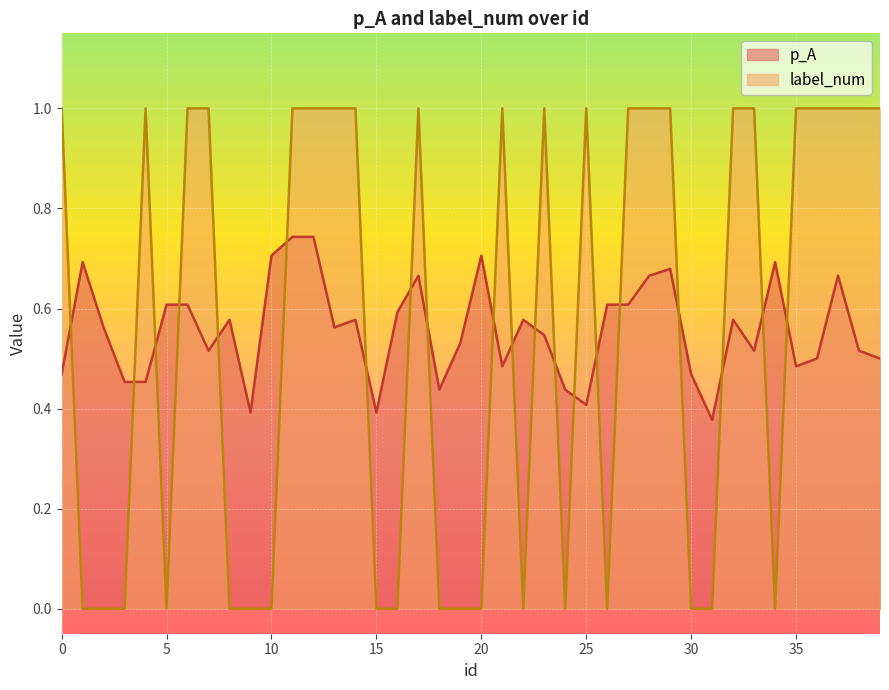

How many label_num values are between 0 and 1?

40